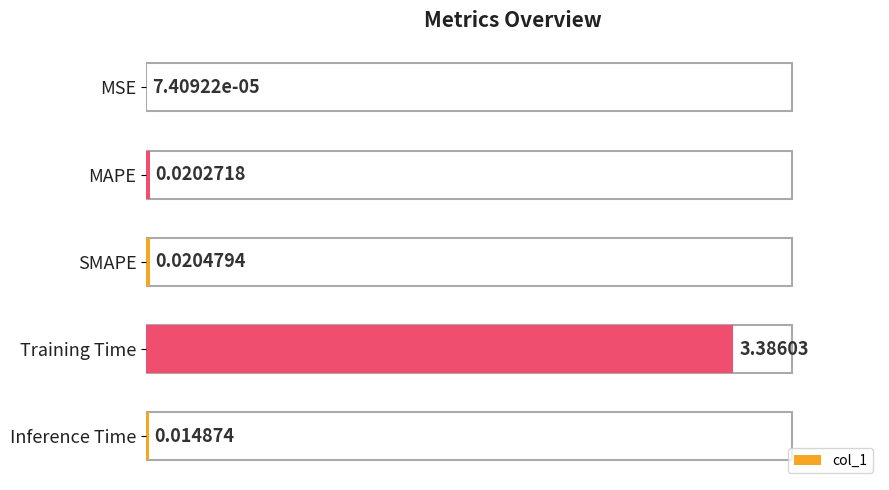

Are the bars horizontal?

Yes